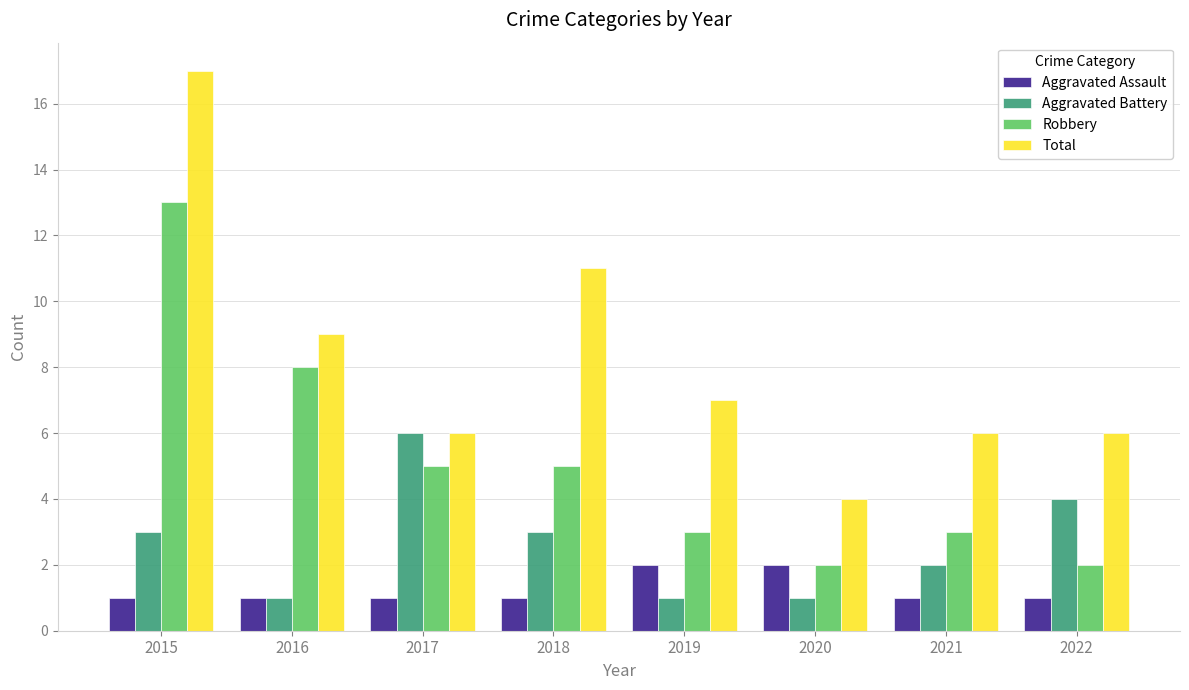

Reading left to right, what are all the values shown in this chart?

Aggravated Assault: 2015=1	2016=1	2017=1	2018=1	2019=2	2020=2	2021=1	2022=1
Aggravated Battery: 2015=3	2016=1	2017=6	2018=3	2019=1	2020=1	2021=2	2022=4
Robbery: 2015=13	2016=8	2017=5	2018=5	2019=3	2020=2	2021=3	2022=2
Total: 2015=17	2016=9	2017=6	2018=11	2019=7	2020=4	2021=6	2022=6